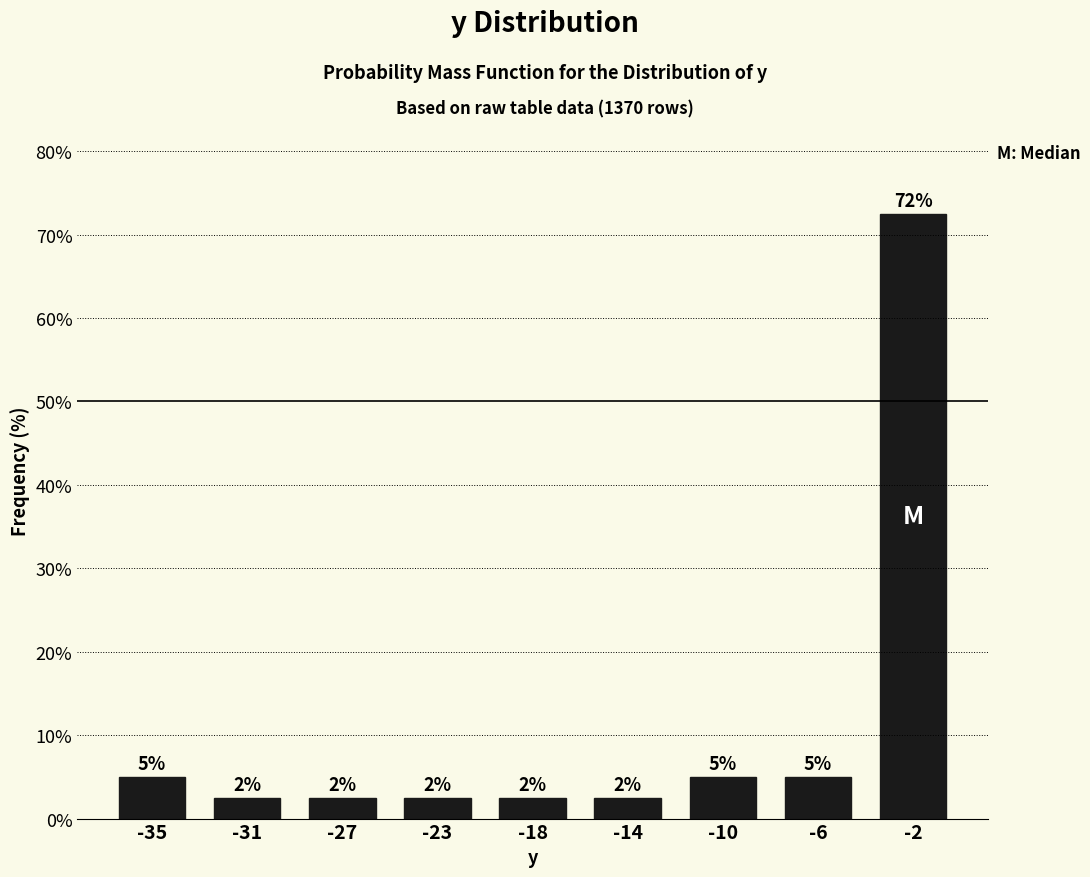

Does the chart contain any negative values?

No